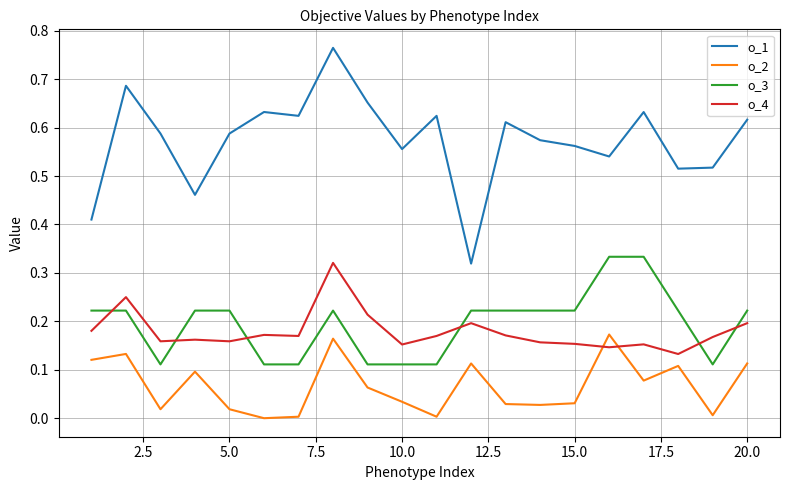

Which series has the largest range (max minus min)?

o_1